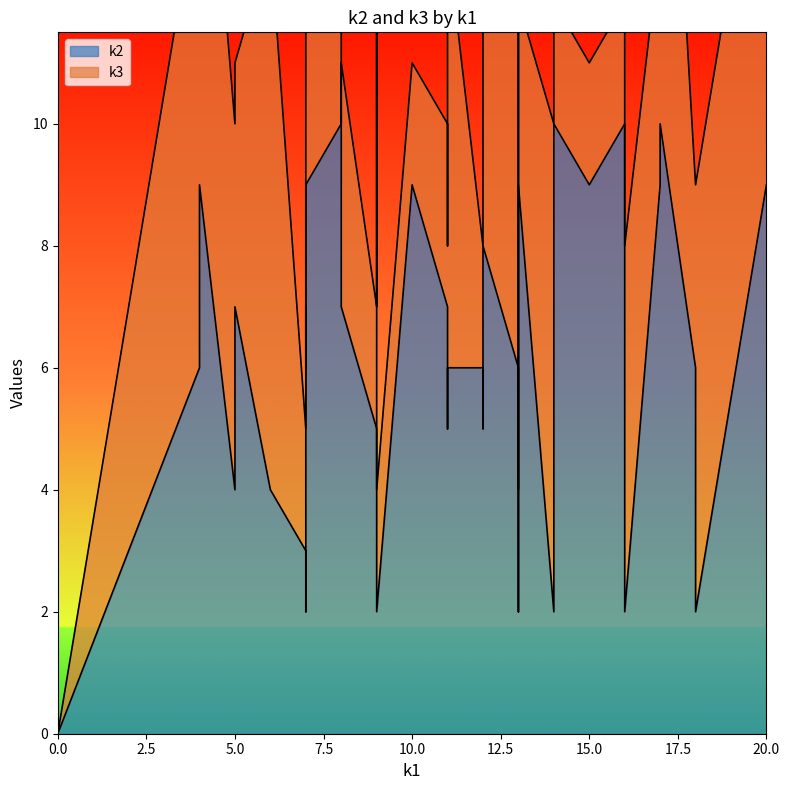

Reading left to right, what are all the values shown in this chart?

k2: 0	6	5	9	6	6	9	3	2	7	10	6	4	10	3	9	10	8	2	10	2	2	5	5	2	4	6	9	2	4	10	8	9	9	7	7	2	10	6	9
k3: 0	3	2	2	8	10	4	2	8	3	9	2	8	9	4	7	9	2	2	2	4	8	8	3	7	9	7	10	2	6	2	4	3	2	4	4	6	2	7	8